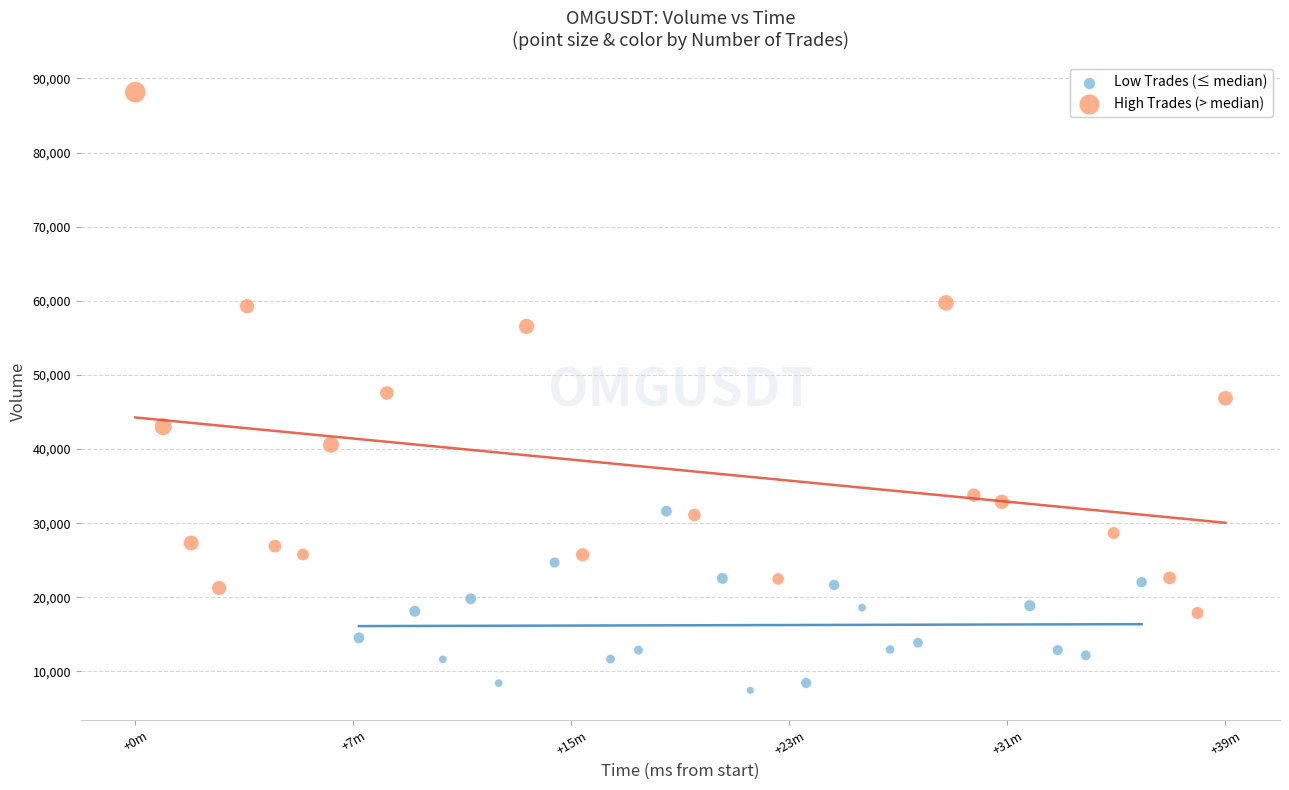

Which series has the widest spread of Y values?

High Trades (> median)